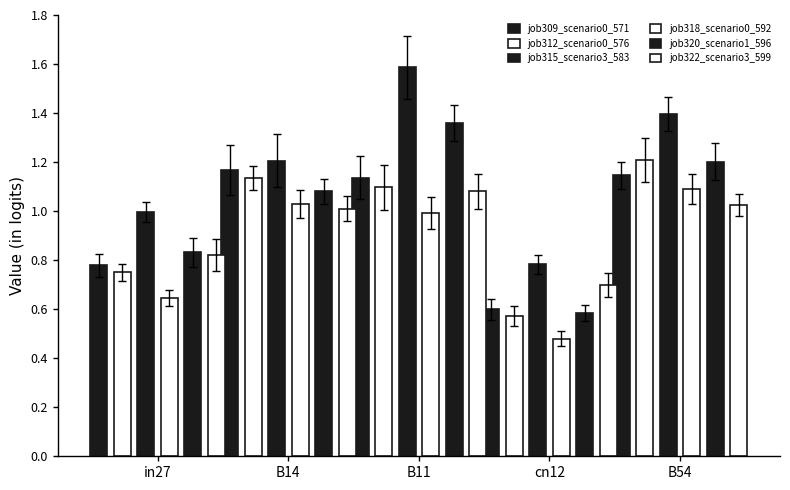

At how many categories does at least one series exceed 1?

3